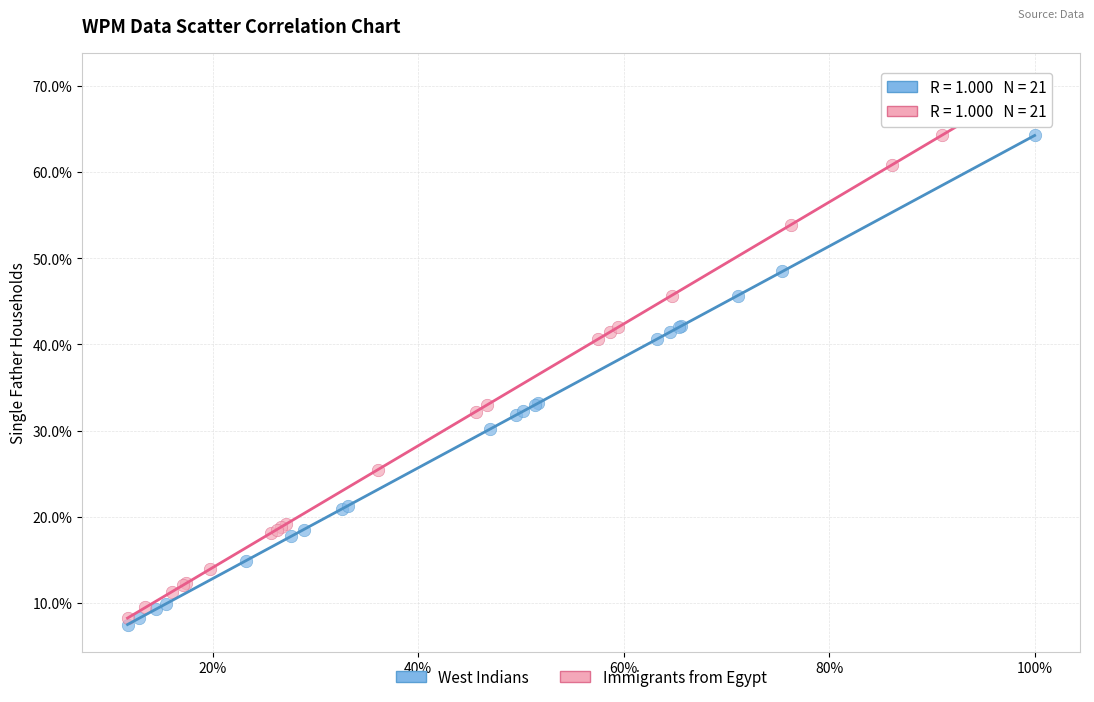

What are all the series names shown in the legend?

West Indians, Immigrants from Egypt